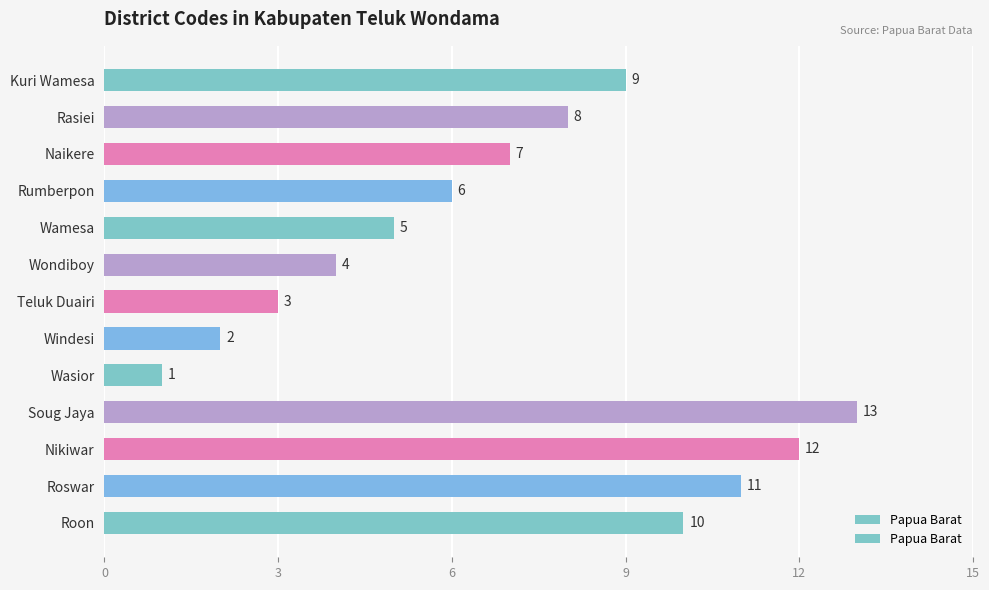

What is the ratio of the value at Roon to the value at Wasior?

10.0